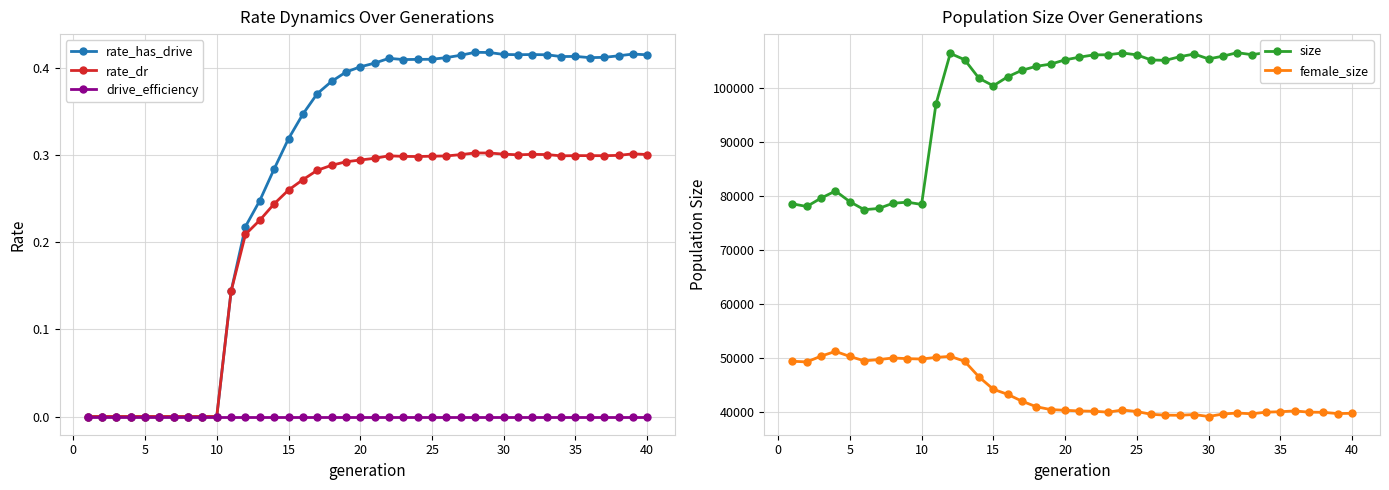

What is the difference between the maximum and minimum values in the rate_dr series?

0.3